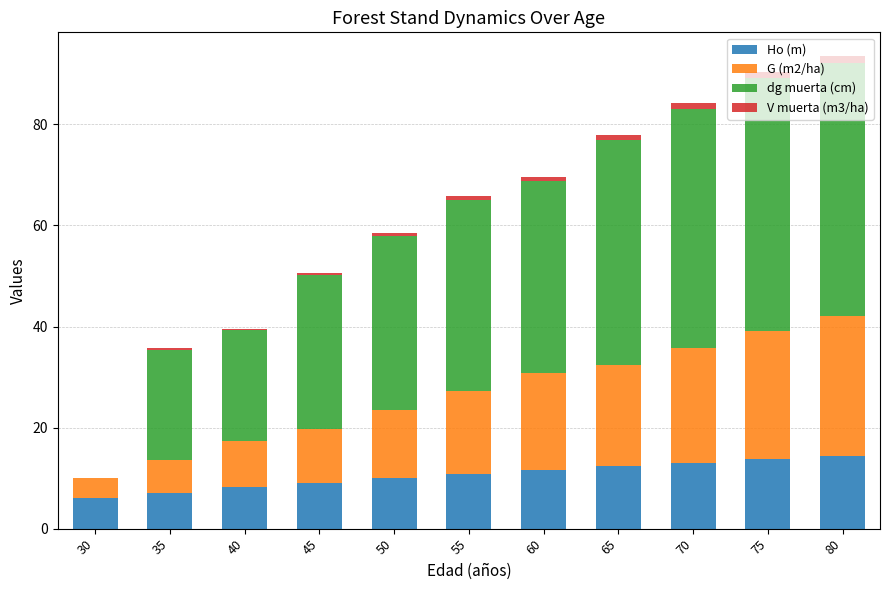

Are the bars grouped side by side (vs. stacked)?

No